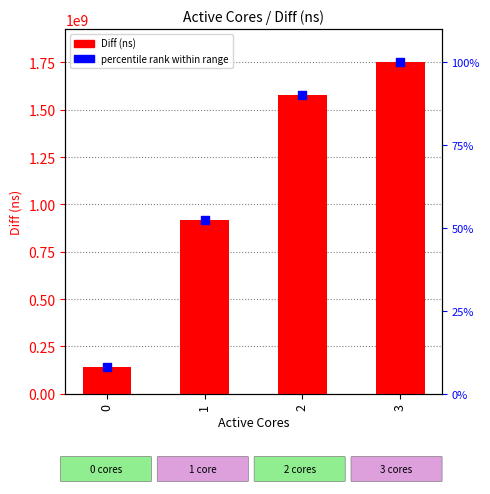

At which category is the sum across all series the highest?

3